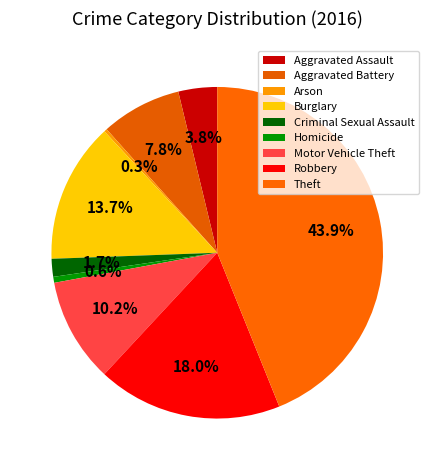

Is there a majority slice in this chart?

No